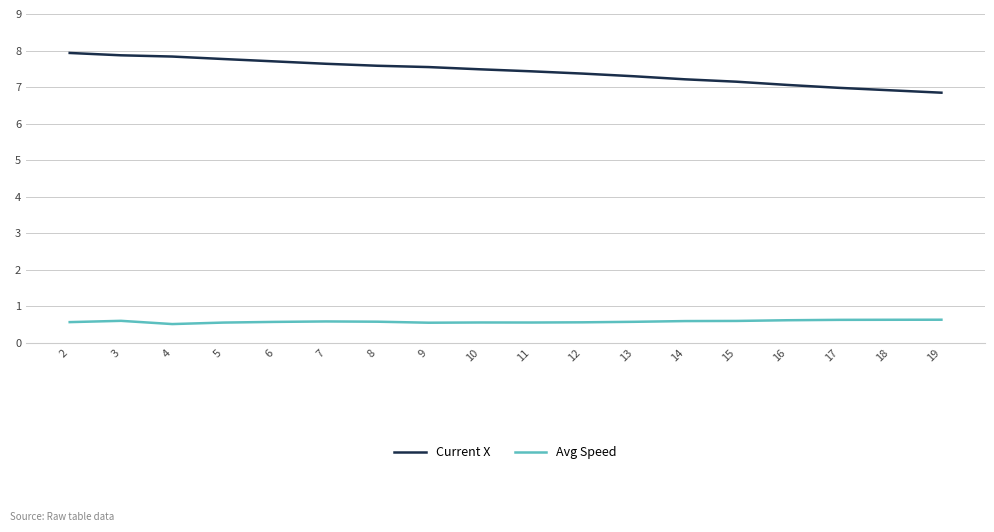

True or false: Avg Speed and Current X intersect in this chart.

False